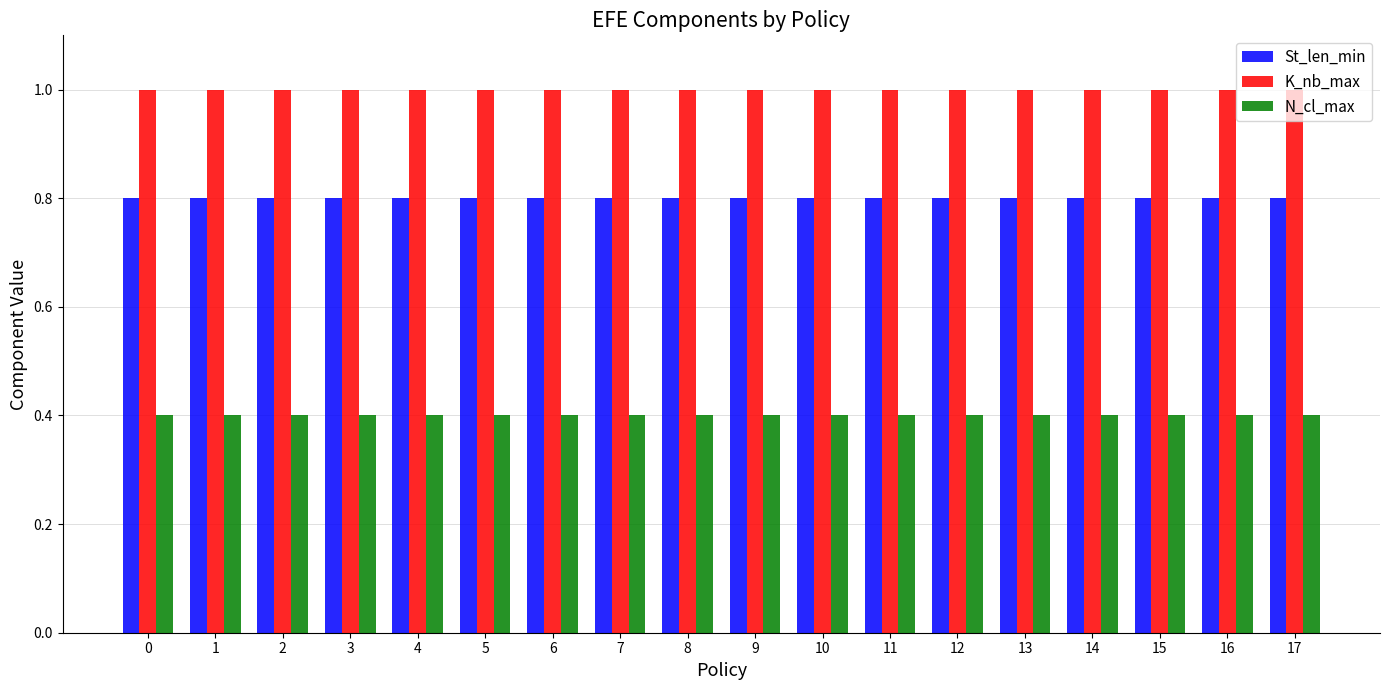

Does the chart contain stacked bars?

No